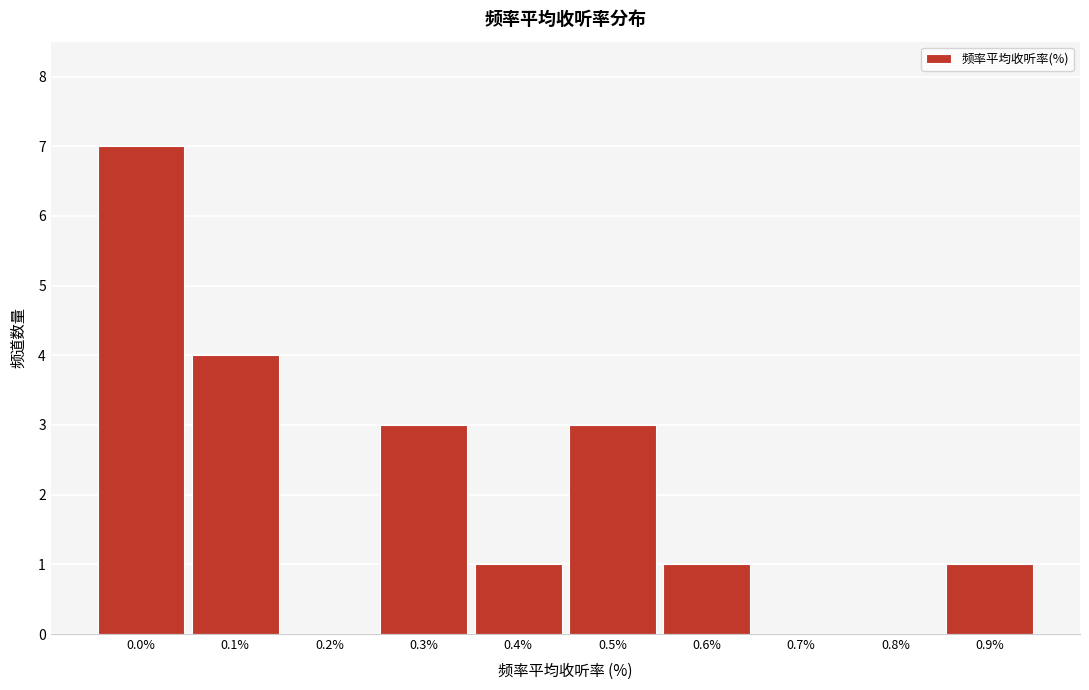

Reading left to right, list all the values displayed in this chart.

0.0%=7	0.1%=4	0.2%=0	0.3%=3	0.4%=1	0.5%=3	0.6%=1	0.7%=0	0.8%=0	0.9%=1